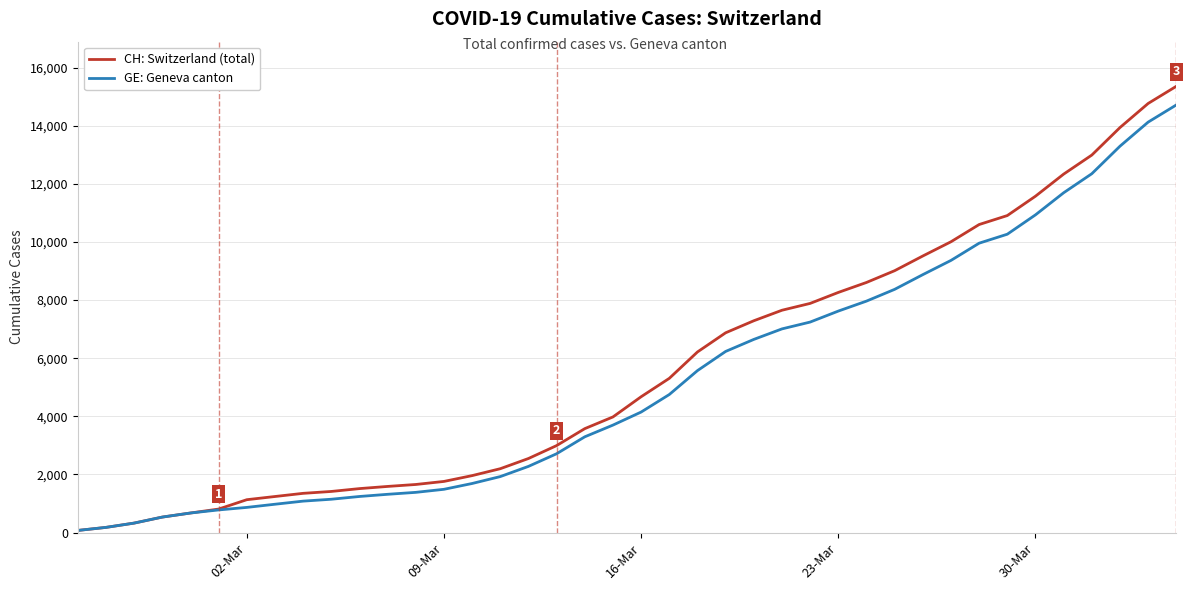

What is the greatest value displayed?

15359